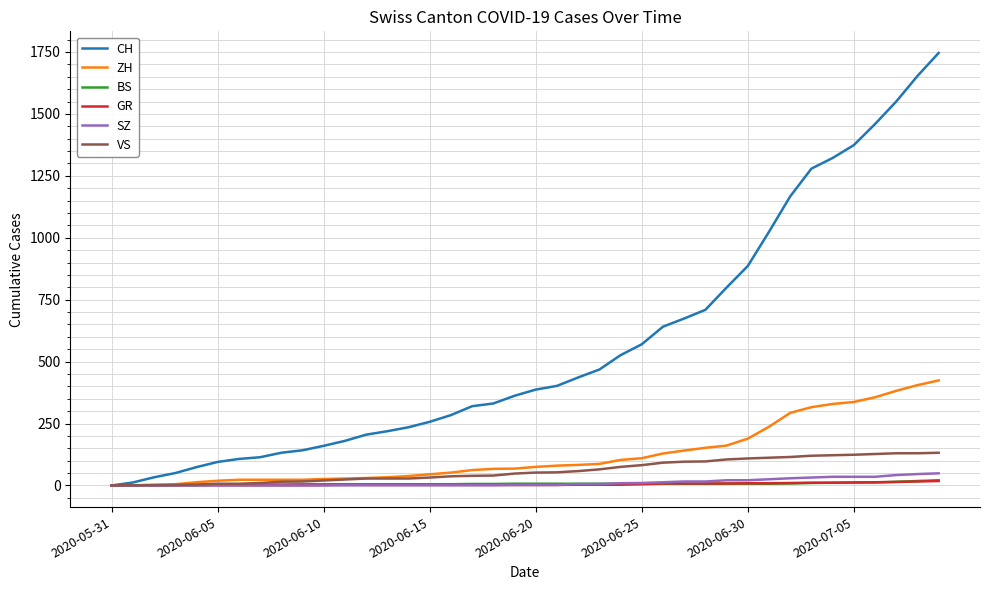

What is the maximum value shown in the chart?

1746